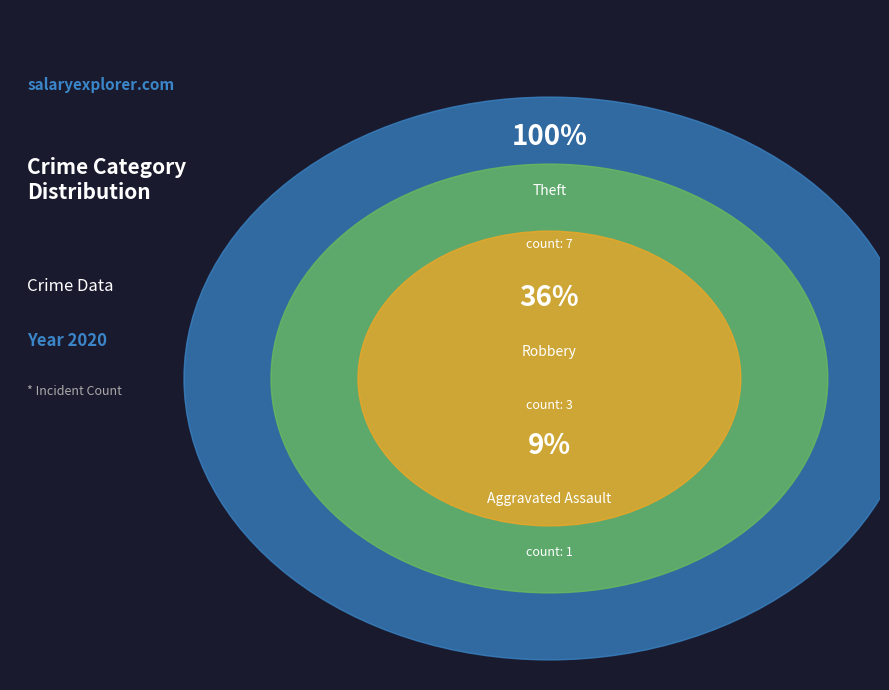

Count the number of slices in the pie.

3